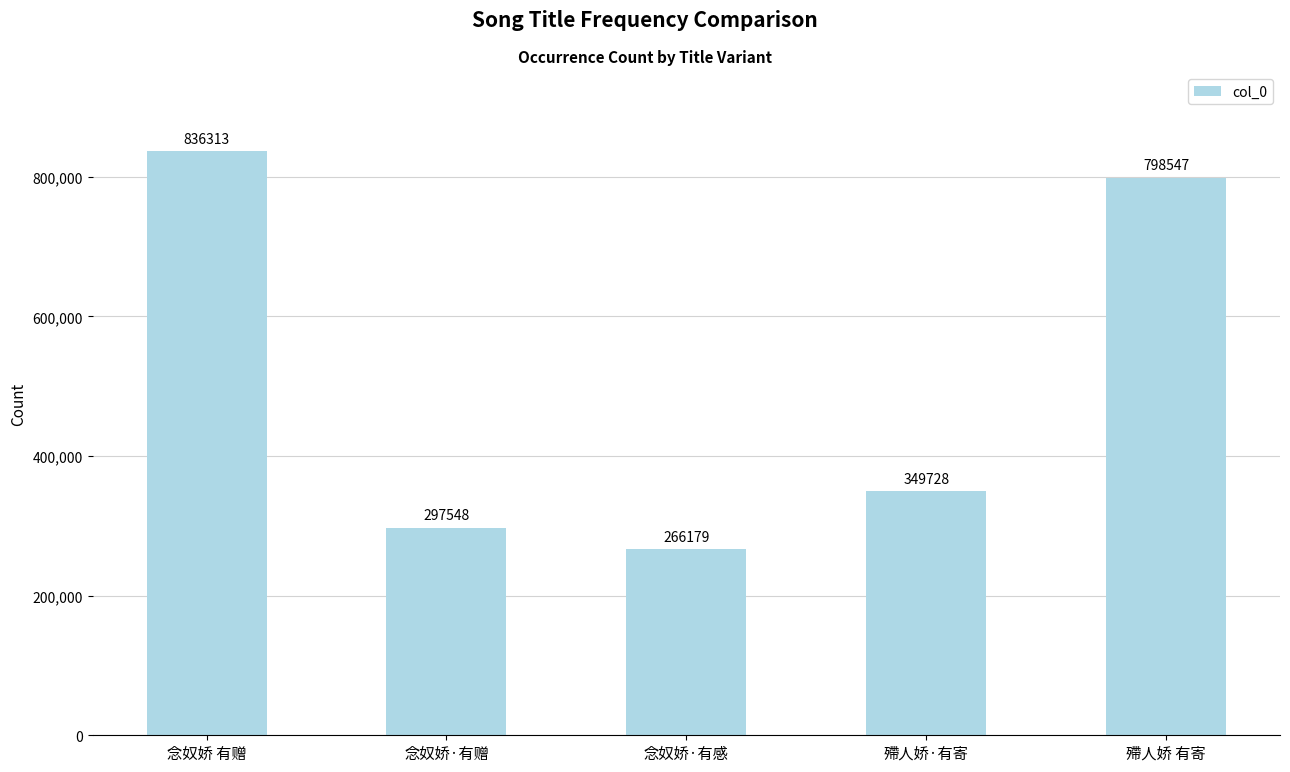

Rank the categories by value from highest to lowest.

念奴娇 有赠, 殢人娇 有寄, 殢人娇·有寄, 念奴娇·有赠, 念奴娇·有感